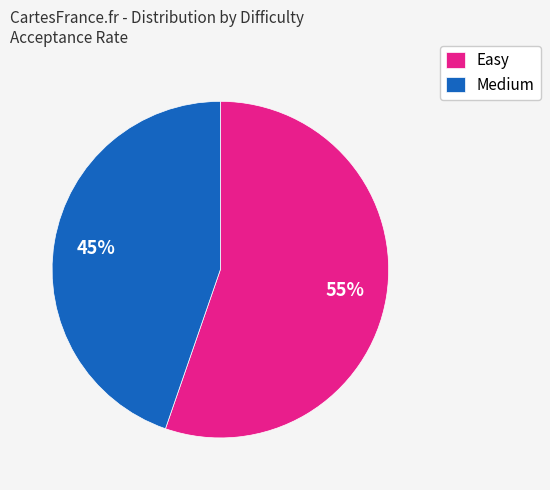

Count the number of slices in the pie.

2